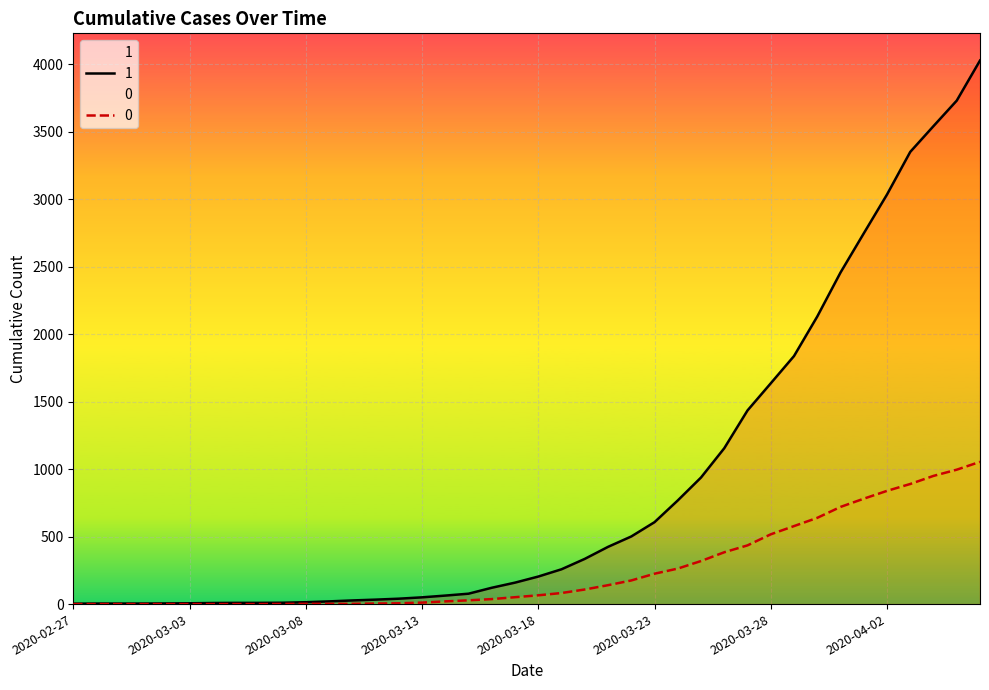

True or false: 0 and 1 intersect in this chart.

False